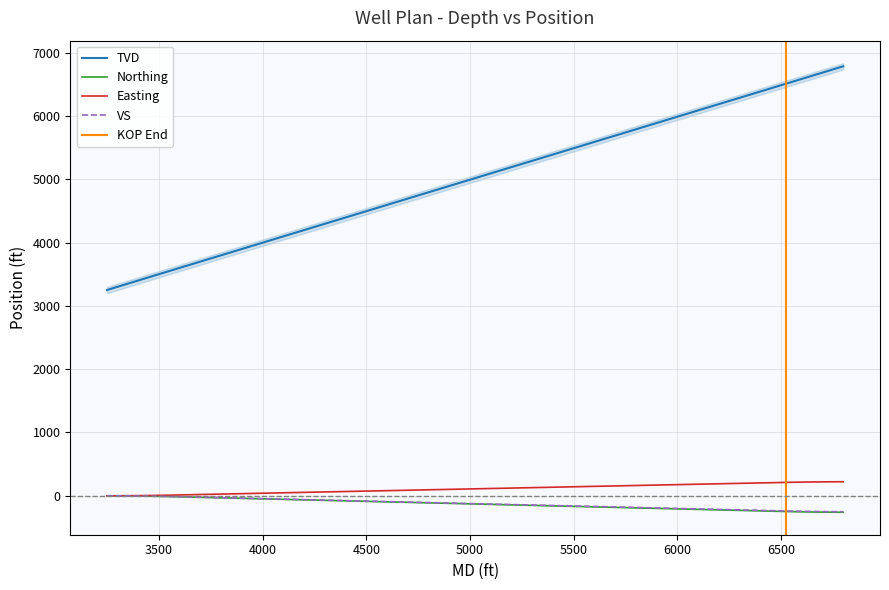

At which label does VS first exceed -122?

3250